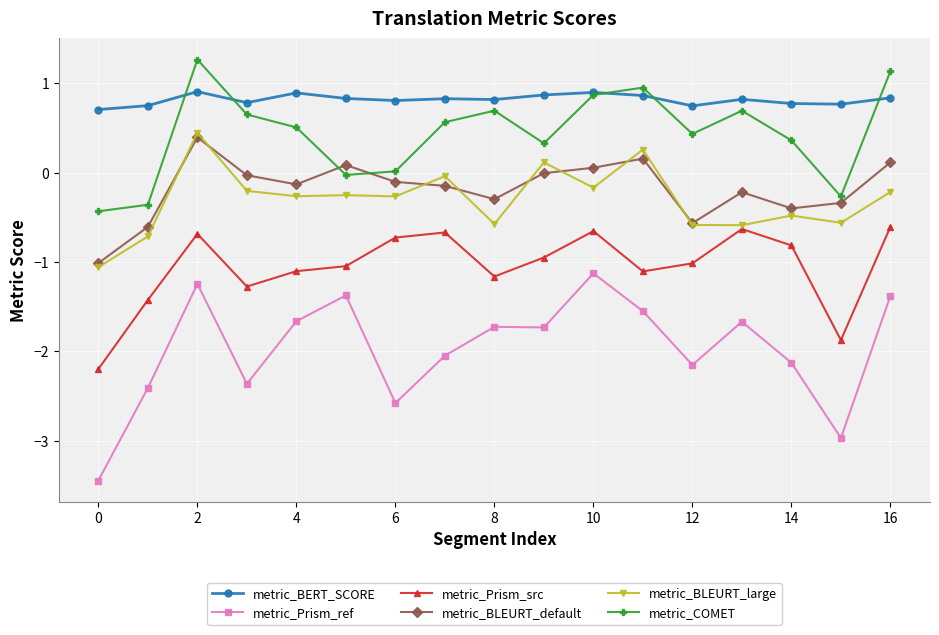

True or false: metric_BERT_SCORE and metric_BLEURT_large cross at least once.

False